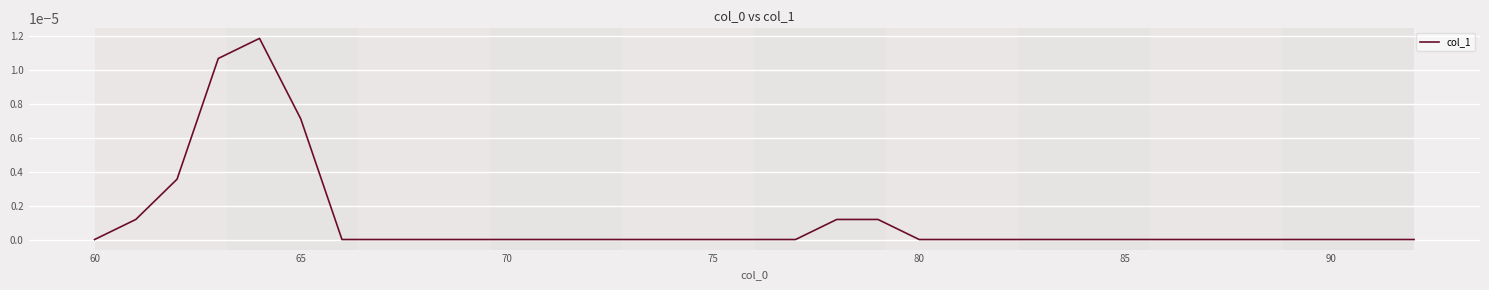

How many points are higher than both their immediate neighbors (excluding endpoints)?

1